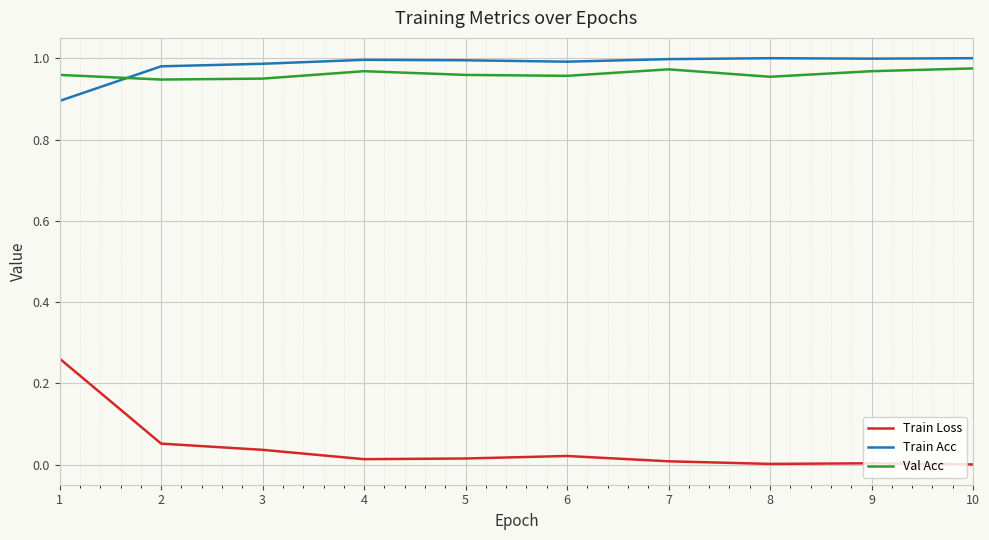

Which series has the widest spread of values?

Train Loss